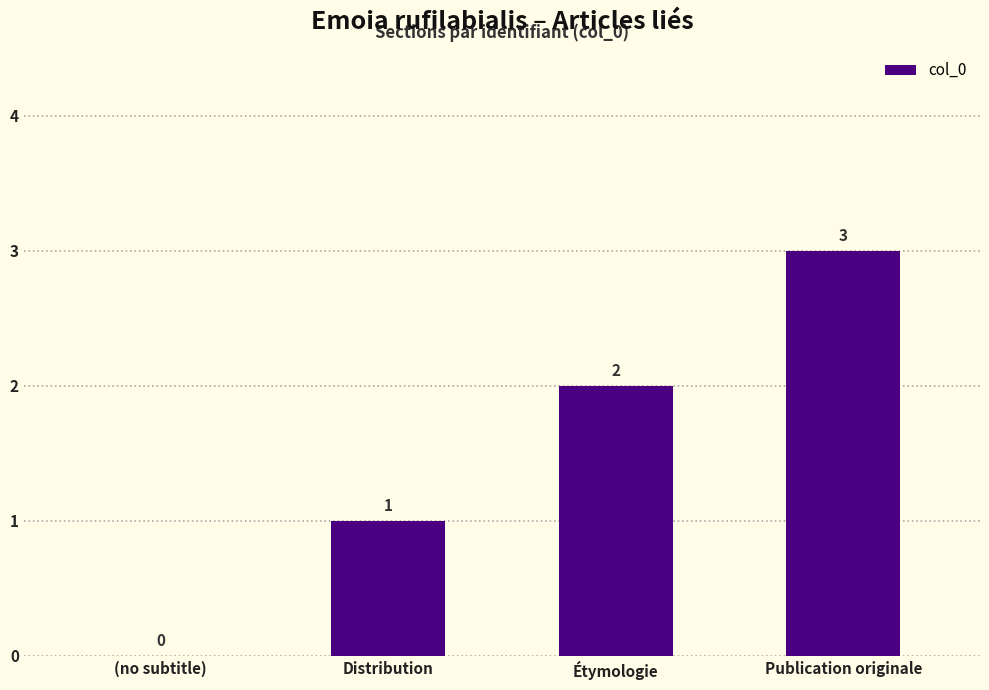

What is the sum of the values at Étymologie and Publication originale?

5